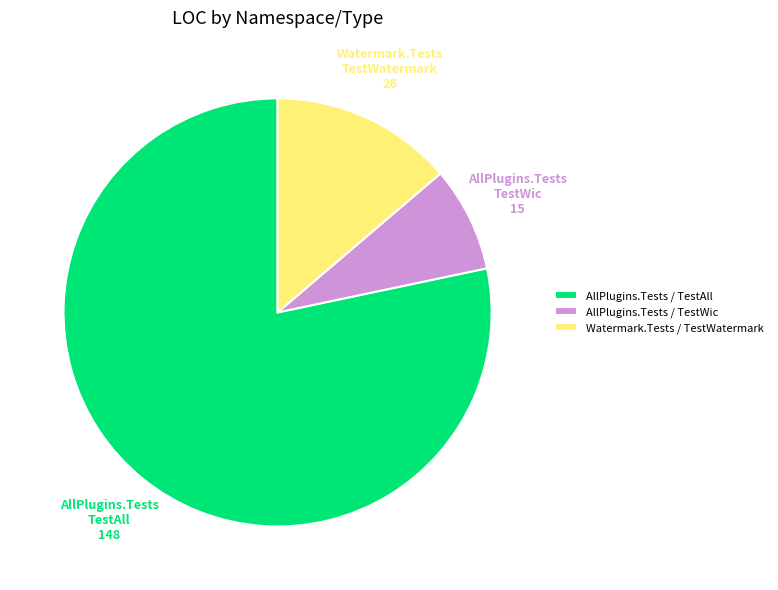

Do Watermark.Tests TestWatermark and AllPlugins.Tests TestWic together represent more than half of the pie?

No